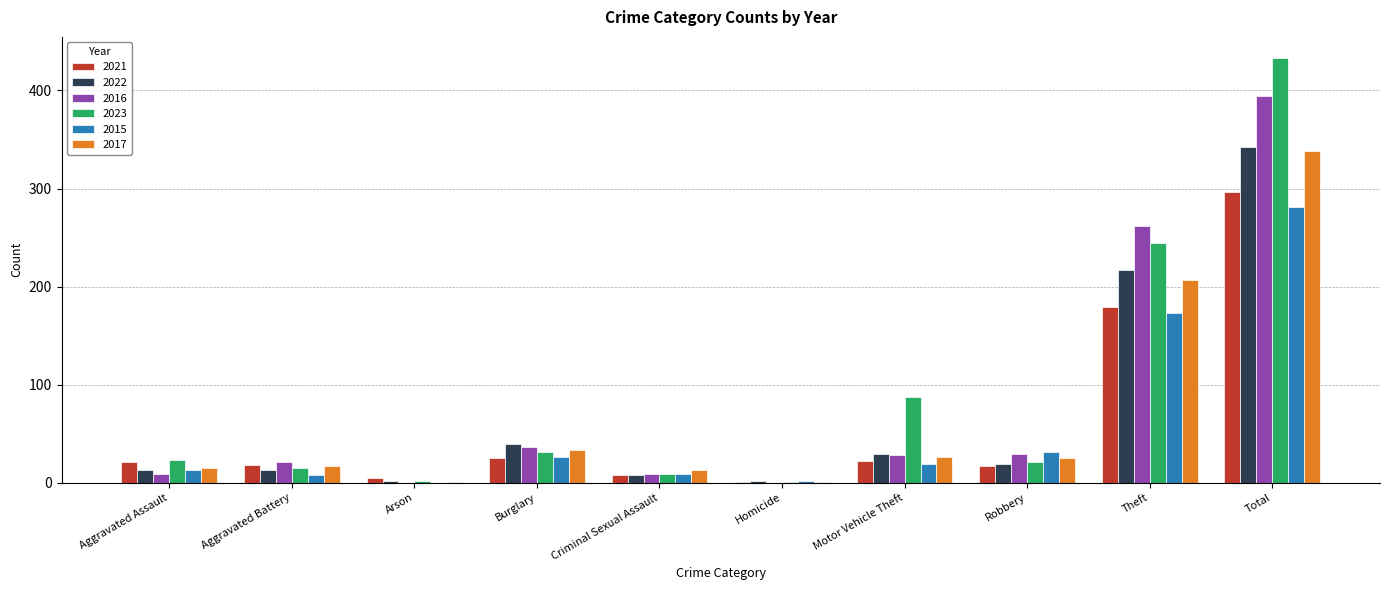

Which label corresponds to the largest value in the chart?

Total